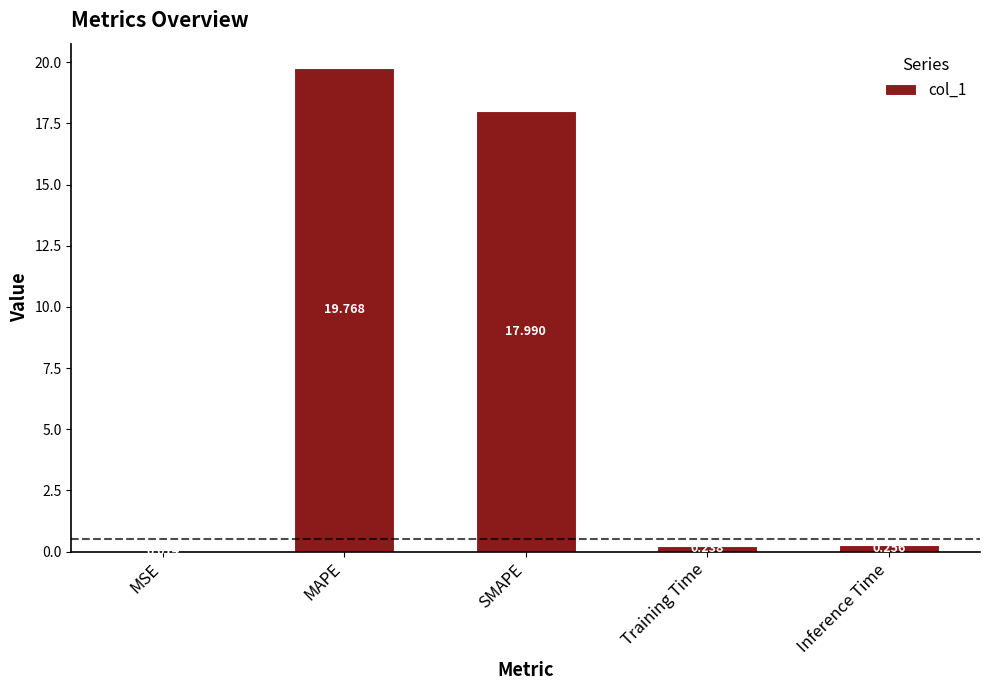

What is the ratio of the value at SMAPE to the value at MAPE?

0.9